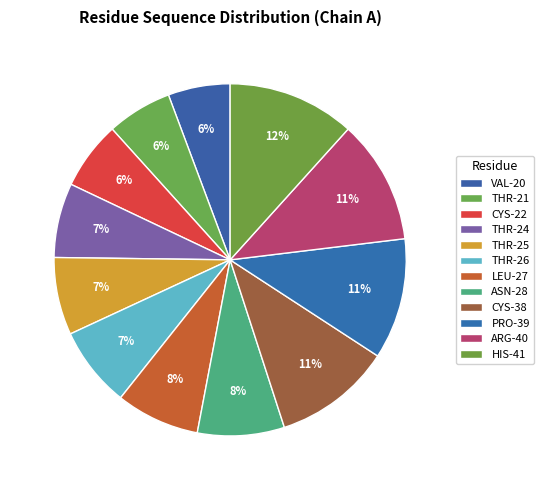

True or false: HIS-41 accounts for 23% of the total.

False